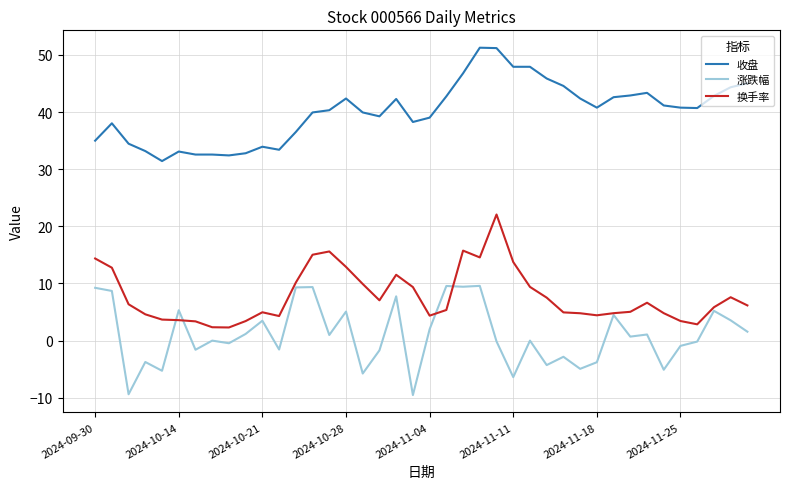

What is the smallest value displayed?

-9.5